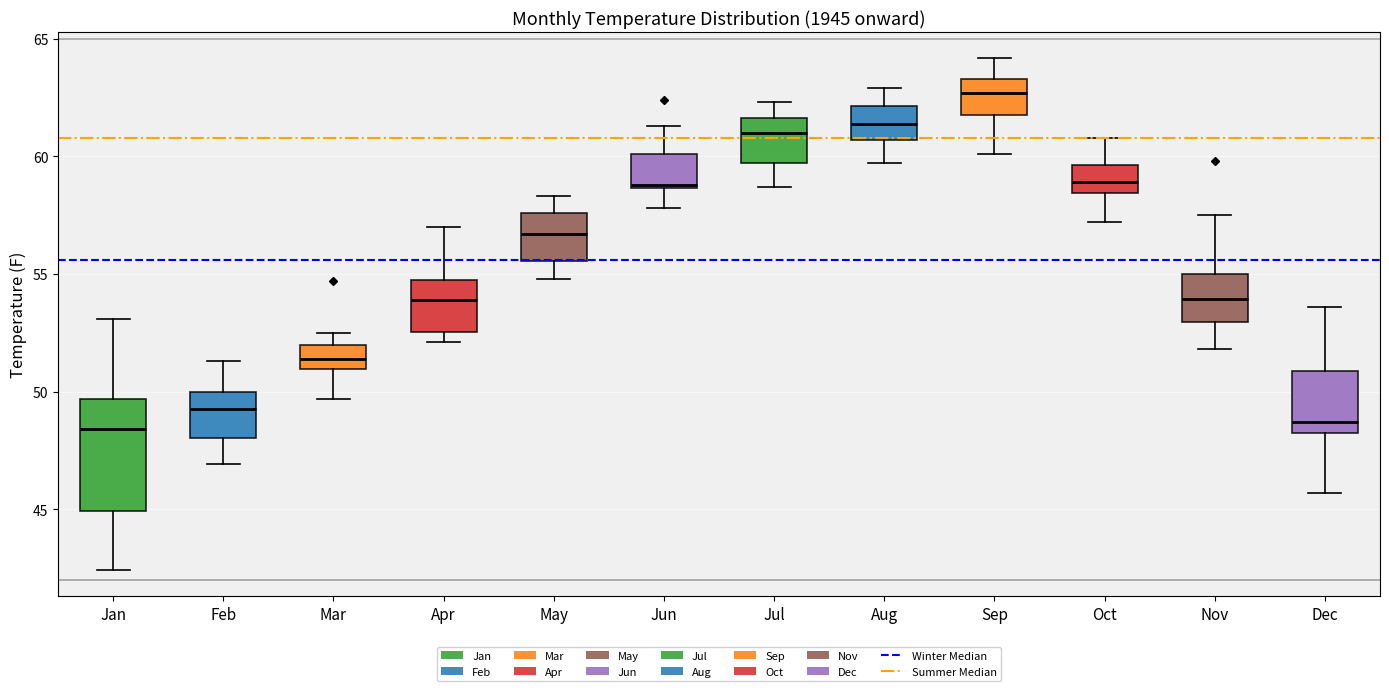

Where is the lower edge of the box for Dec on the y-axis? The values are not printed on the chart, so give them approximately, as read against the axis.

48.0